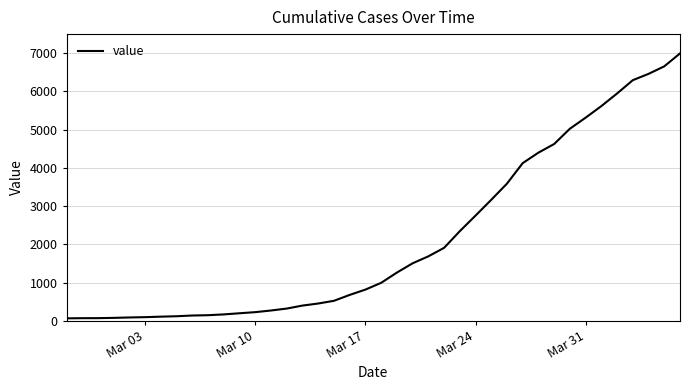

Does the chart display data point markers on the line(s)?

No